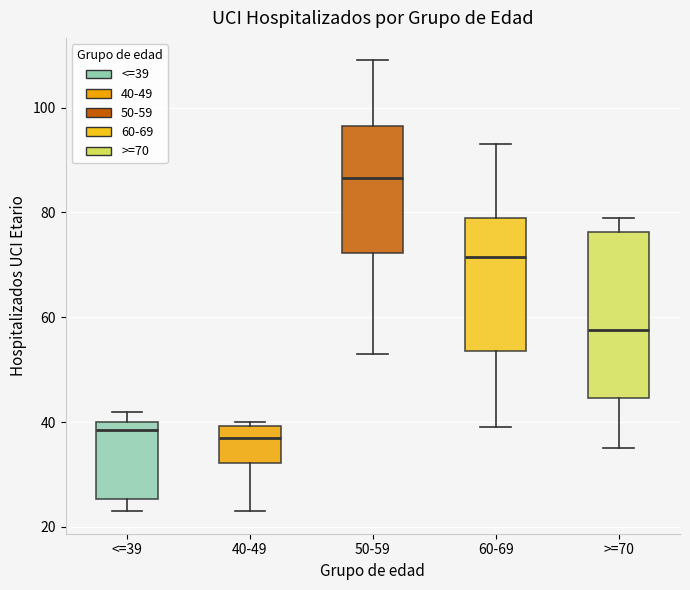

Which box is the tallest, from its lower edge to its upper edge?

>=70